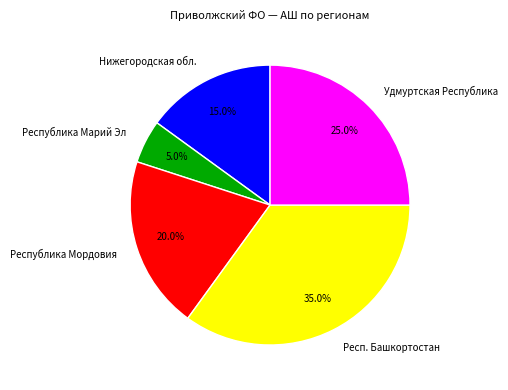

Between Республика Марий Эл and Республика Мордовия, which is larger?

Республика Мордовия